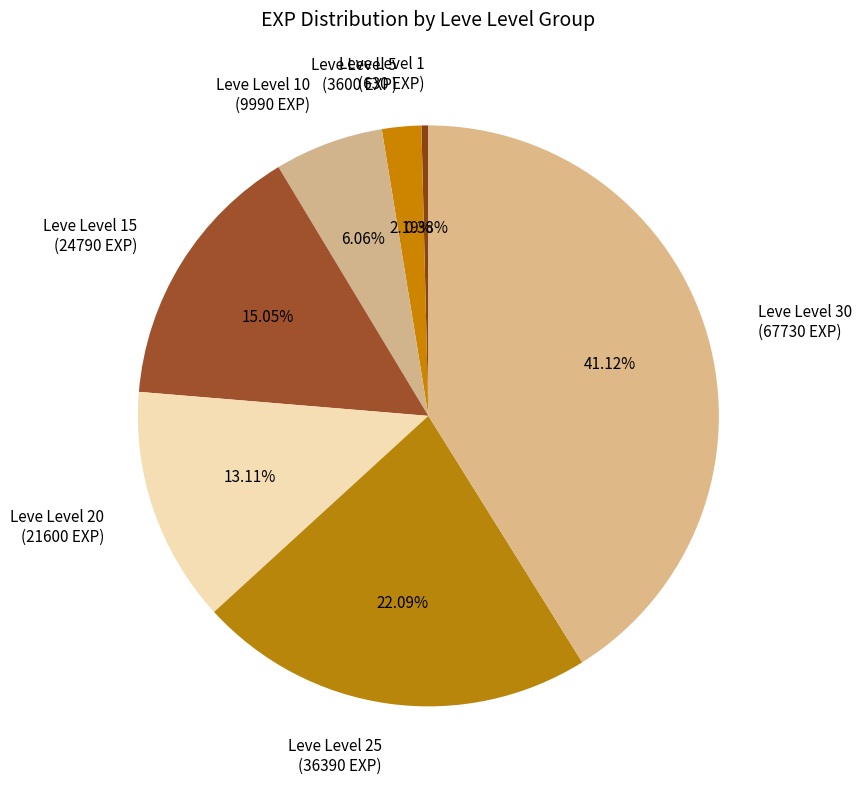

What is the total percentage of Leve Level 5 and Leve Level 10?

8.2%